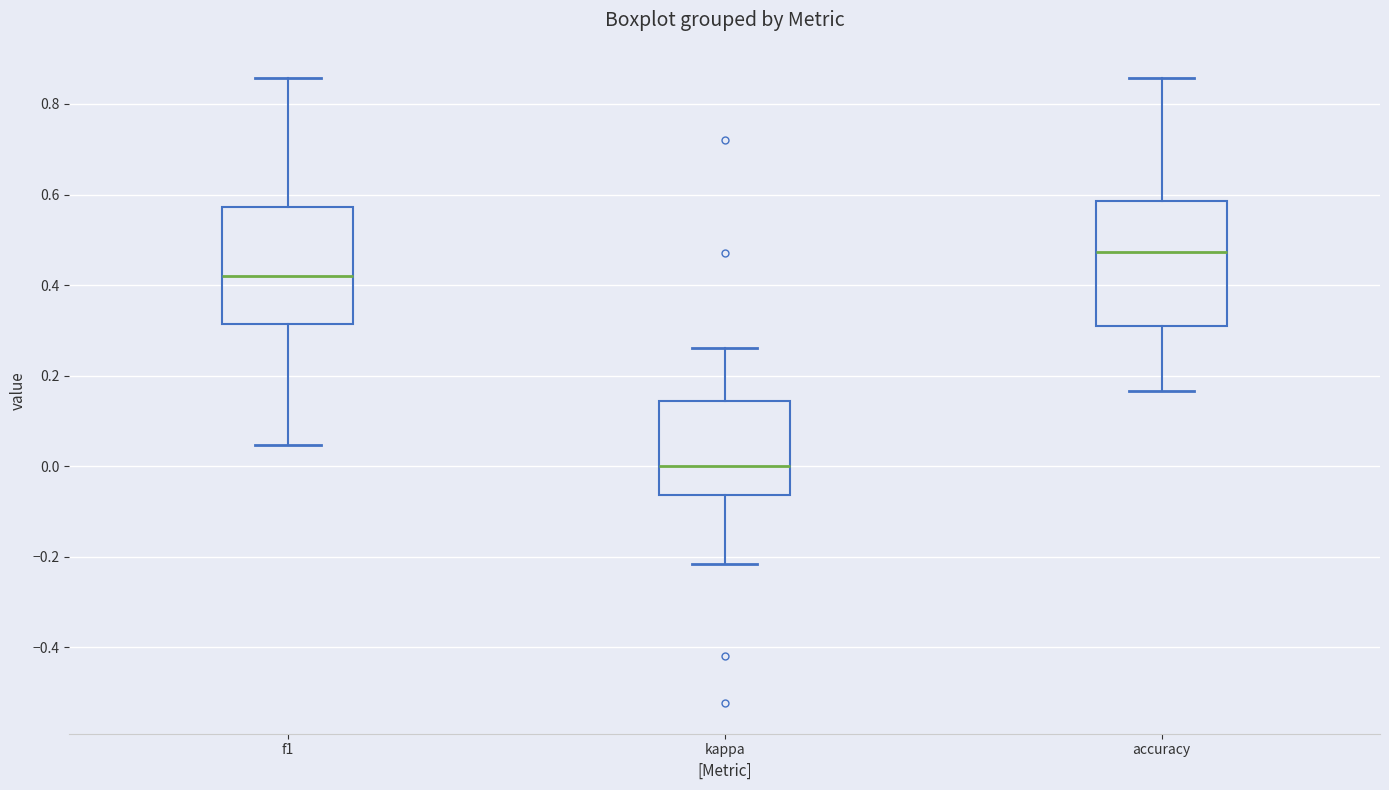

Where is the upper edge of the box for kappa on the y-axis? The values are not printed on the chart, so give them approximately, as read against the axis.

0.14